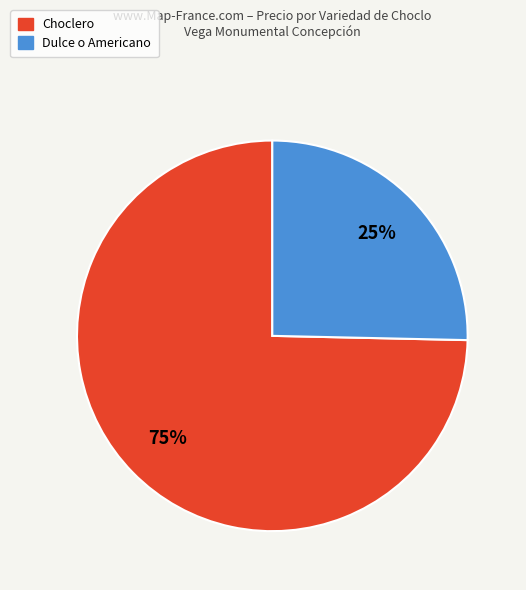

To the nearest percent, what percentage of the pie is Choclero?

75%